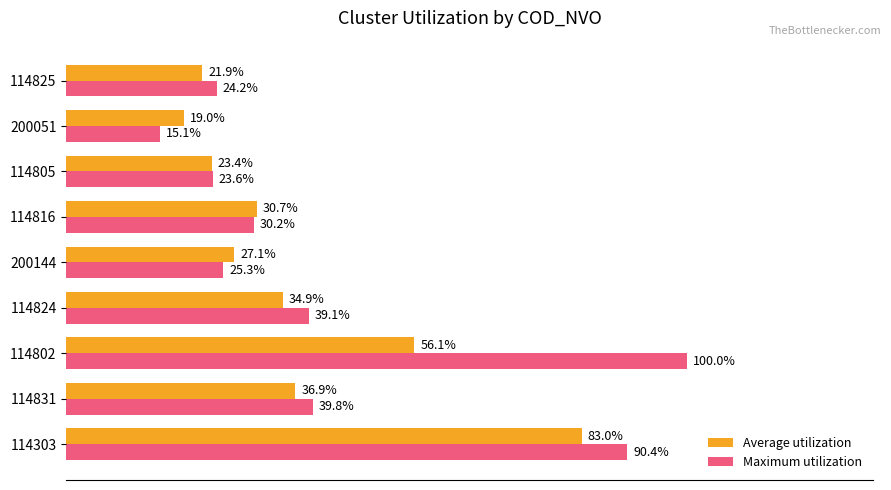

Which series has the largest total across all categories?

Maximum utilization